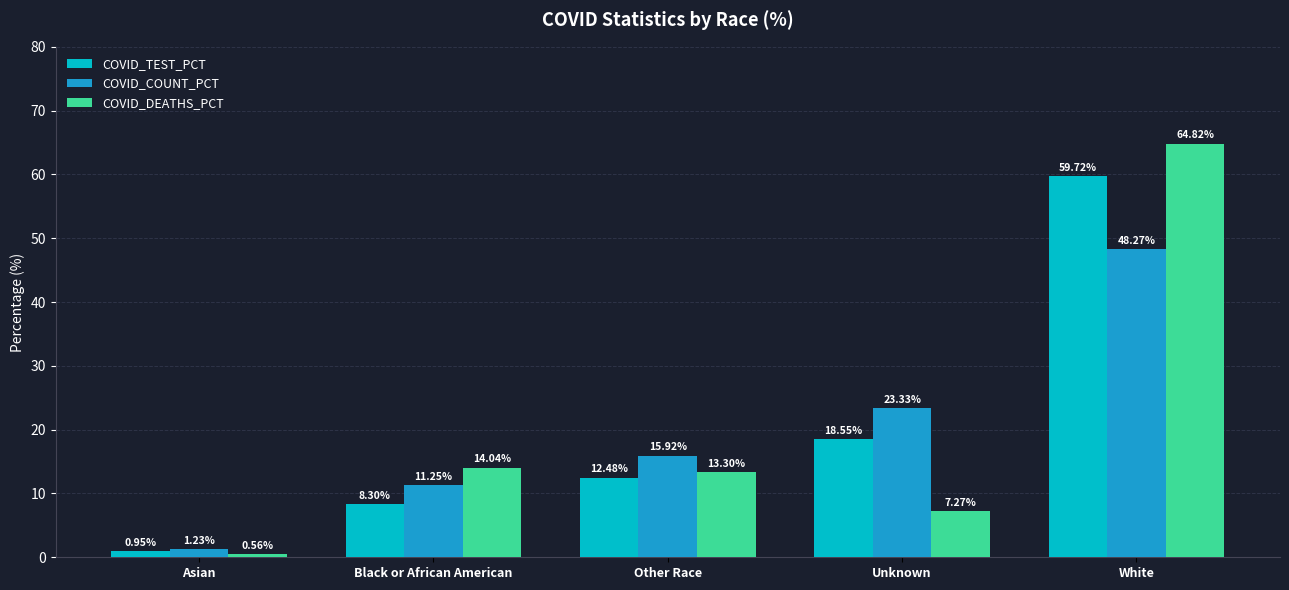

How many distinct data groups are displayed?

3